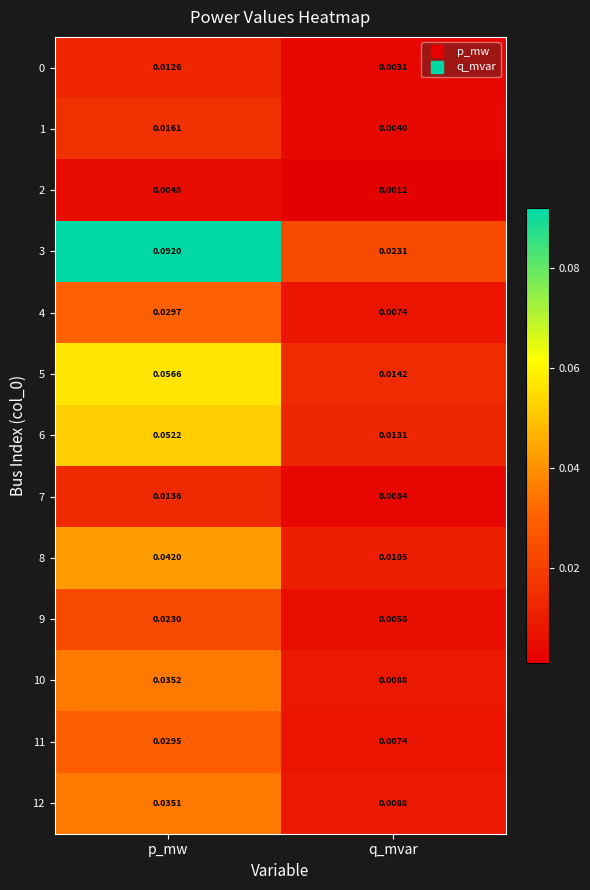

Which category has the highest value in the 9 series?

p_mw